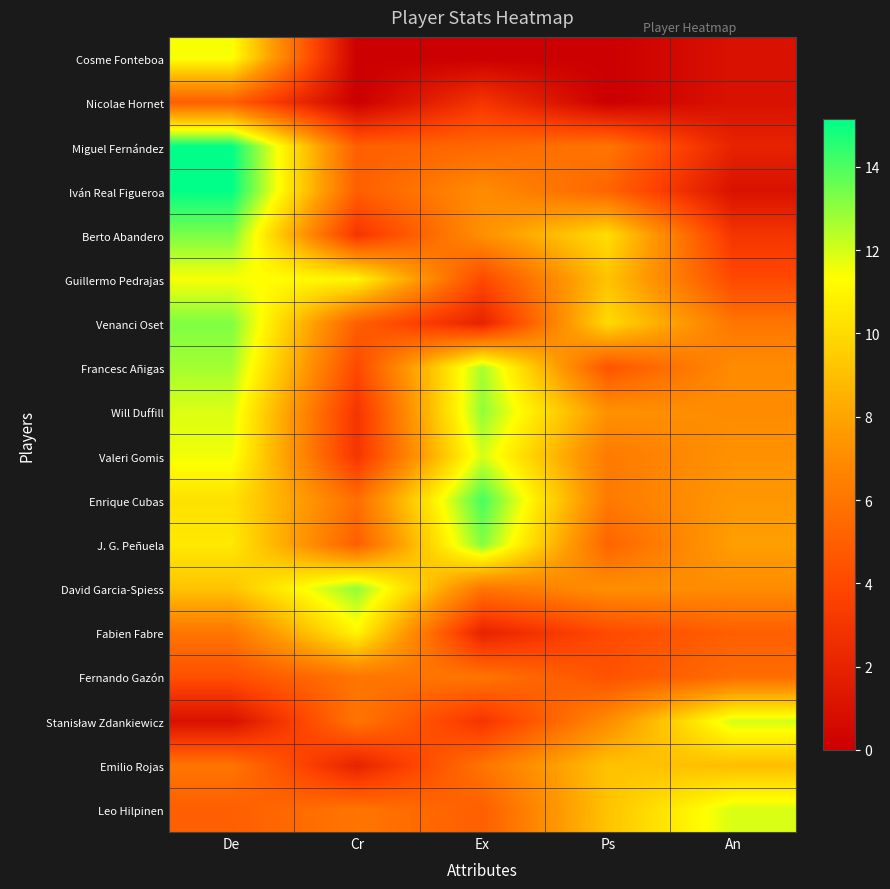

Which series changed the most between De and An?

Iván Real Figueroa